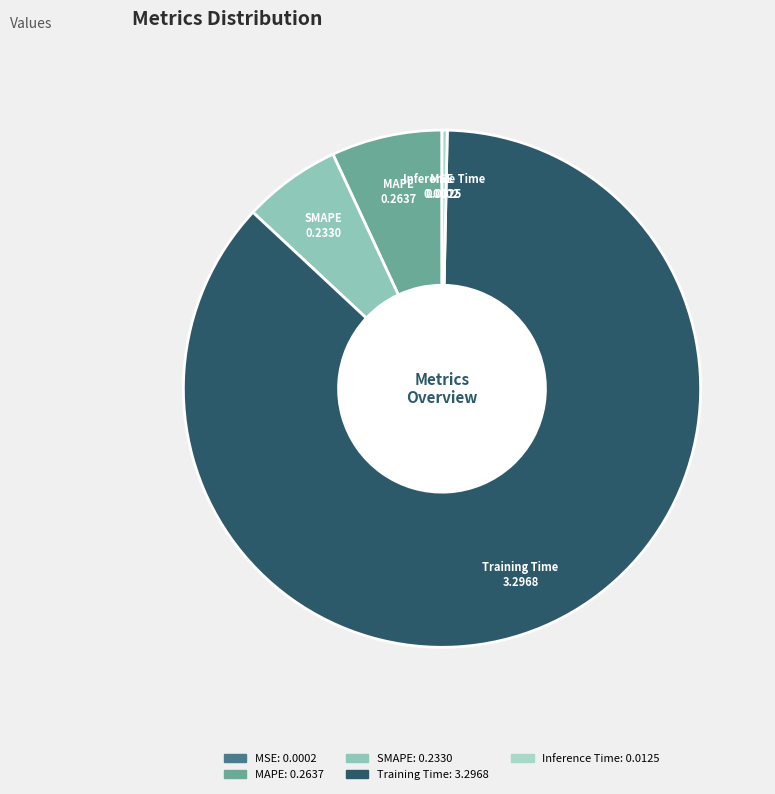

Which has a higher value, SMAPE or MAPE?

MAPE